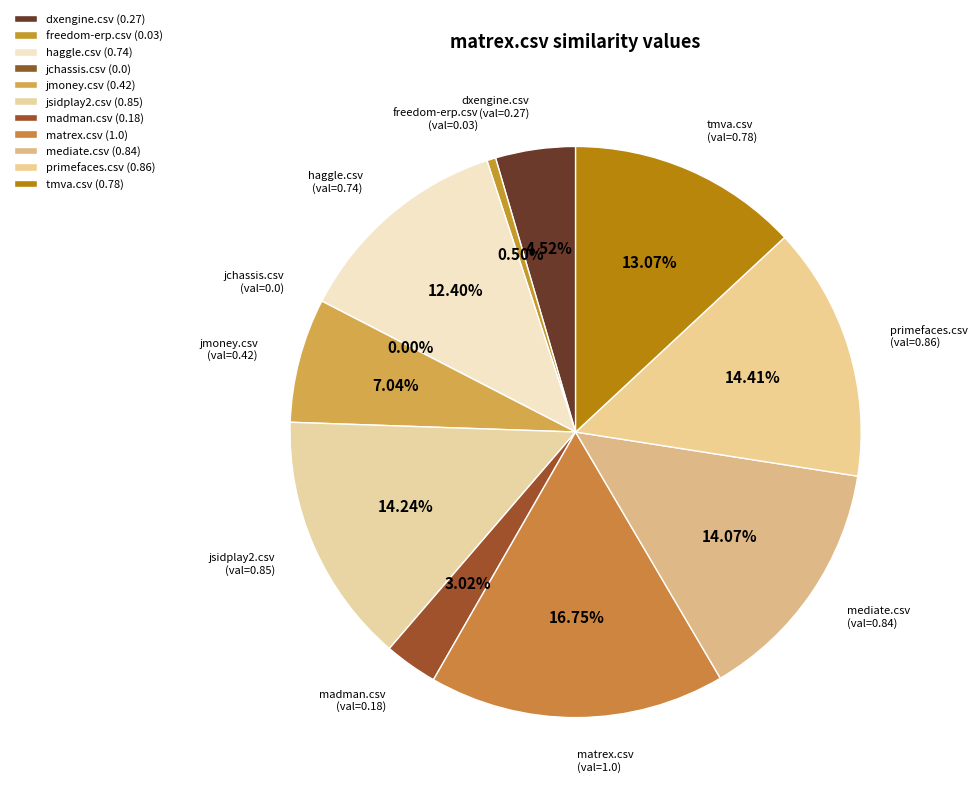

Is tmva.csv the majority of the pie?

No